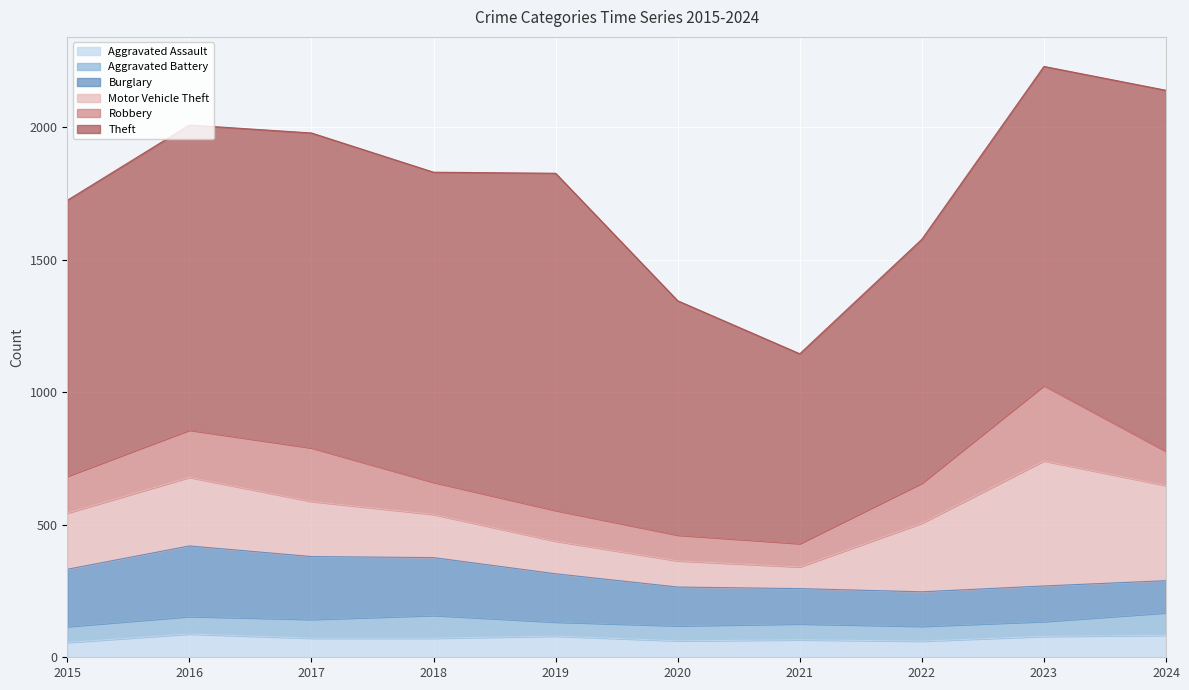

At 2023, list the series in order from largest to smallest.

Theft, Motor Vehicle Theft, Robbery, Burglary, Aggravated Assault, Aggravated Battery